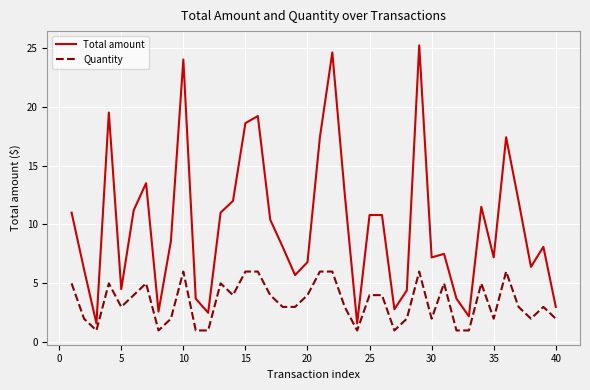

What is the highest value of the Quantity series?

6.0